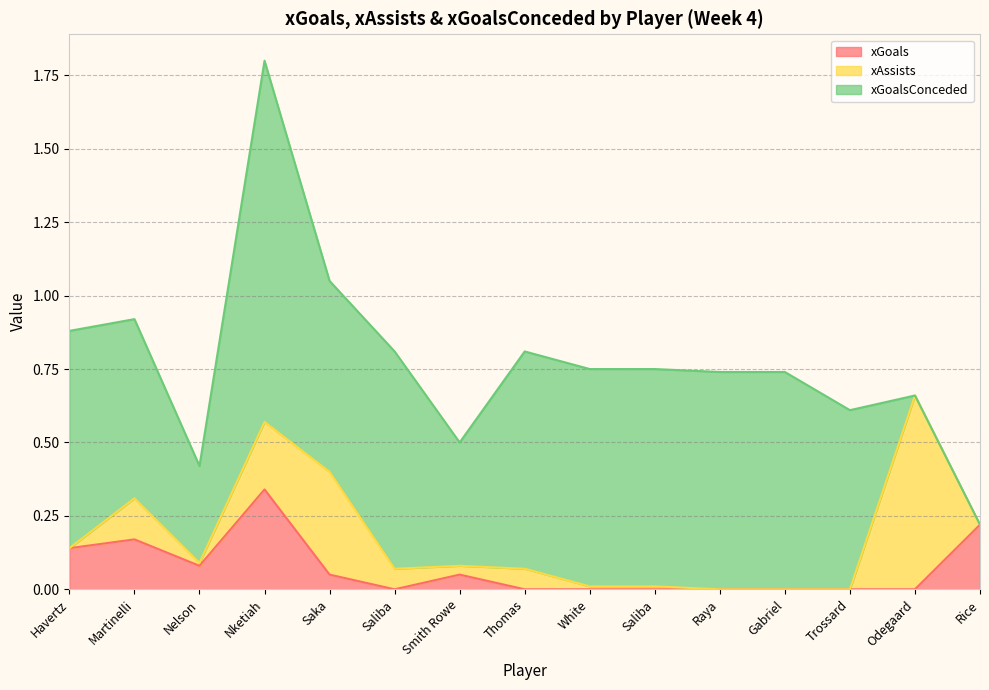

True or false: xGoalsConceded and xGoals intersect in this chart.

False